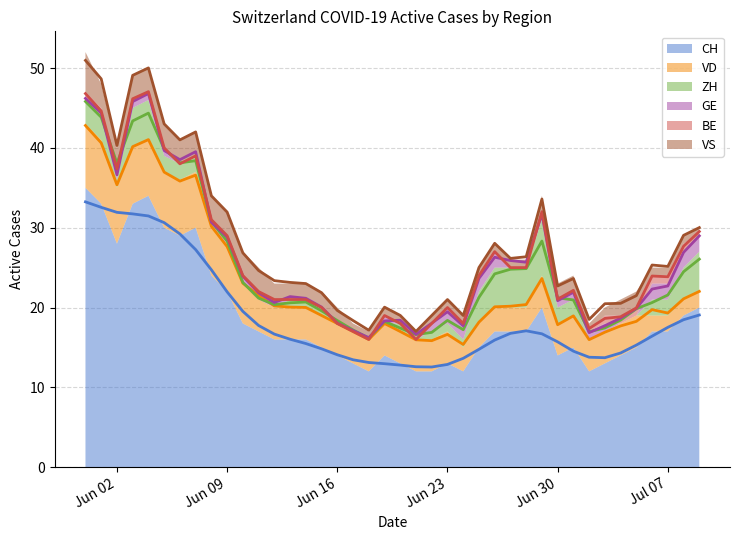

Reading left to right, what are all the values shown in this chart?

CH: 35	33	28	33	34	30	29	30	24	22	18	17	16	16	16	15	14	13	12	14	13	12	12	13	12	15	17	17	17	20	14	15	12	13	14	15	17	17	19	20
VD: 8	8	7	7	7	7	7	7	6	6	5	4	4	4	4	4	4	4	4	4	4	4	4	4	3	3	3	3	3	4	4	4	4	4	4	4	2	2	2	2
ZH: 3	3	1	5	5	2	2	2	0	0	0	0	0	1	1	1	0	0	0	0	1	0	1	1	1	4	5	5	5	7	2	2	0	0	0	0	2	2	4	5
GE: 0	0	1	1	1	1	0	0	1	1	1	1	1	0	0	0	0	0	0	1	0	0	1	2	2	2	2	0	0	1	1	1	1	1	0	0	2	2	2	2
BE: 1	1	0	0	0	0	0	0	0	0	0	0	0	0	0	0	0	0	0	0	0	0	0	0	0	0	0	0	0	0	0	0	0	1	1	1	1	1	1	0
VS: 5	3	3	3	3	3	3	3	3	3	3	3	2	2	2	2	2	1	1	1	1	1	1	1	1	1	1	1	1	2	2	2	1	1	2	2	1	1	1	1